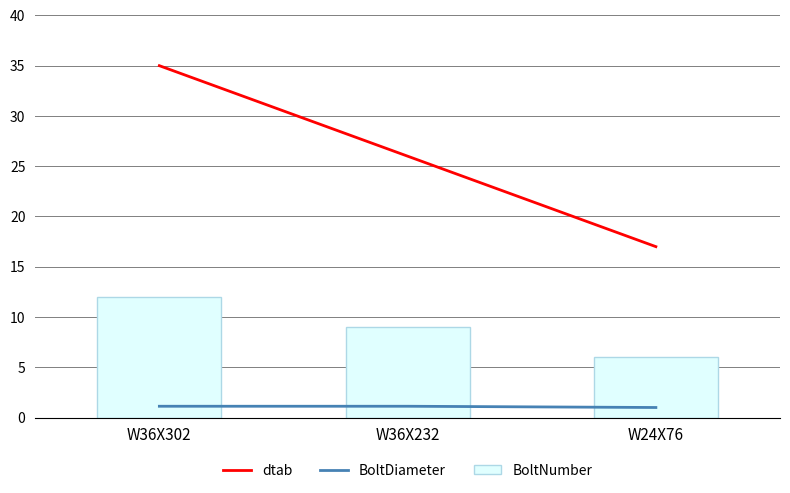

What is the difference between the maximum and minimum values in the BoltNumber series?

6